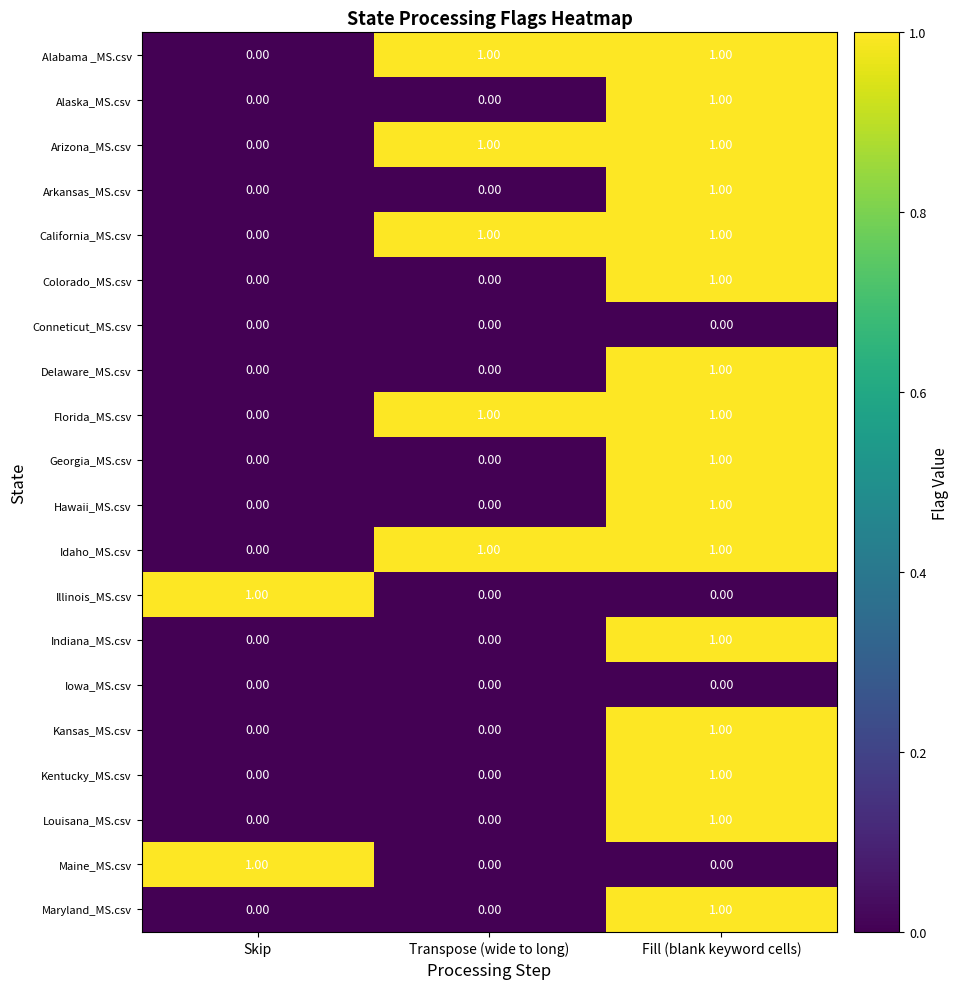

What is the difference between the highest and lowest values at Fill (blank keyword cells)?

1